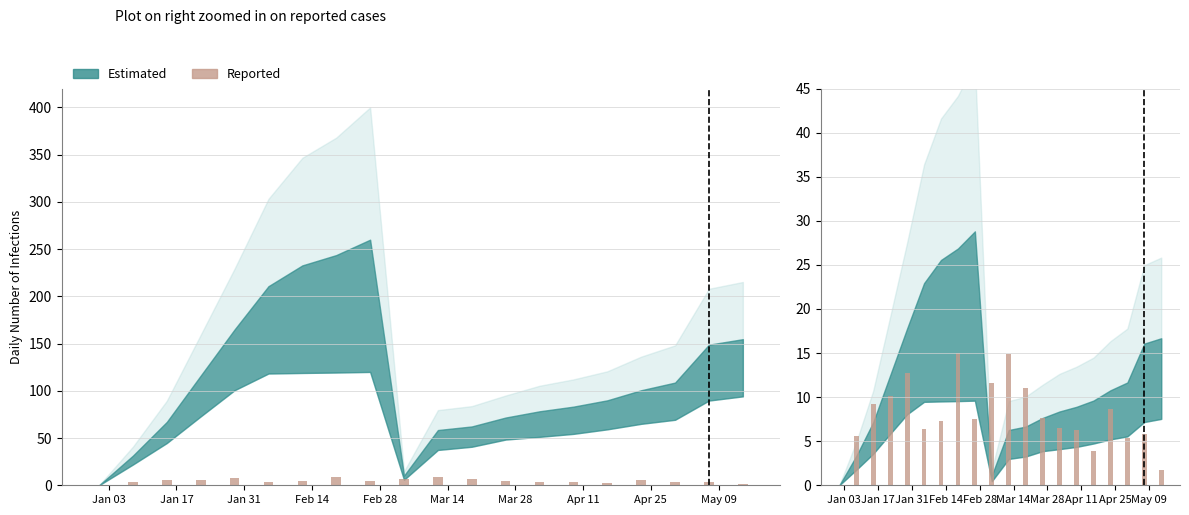

The value at Mar 28 is 7.6. True or false?

True